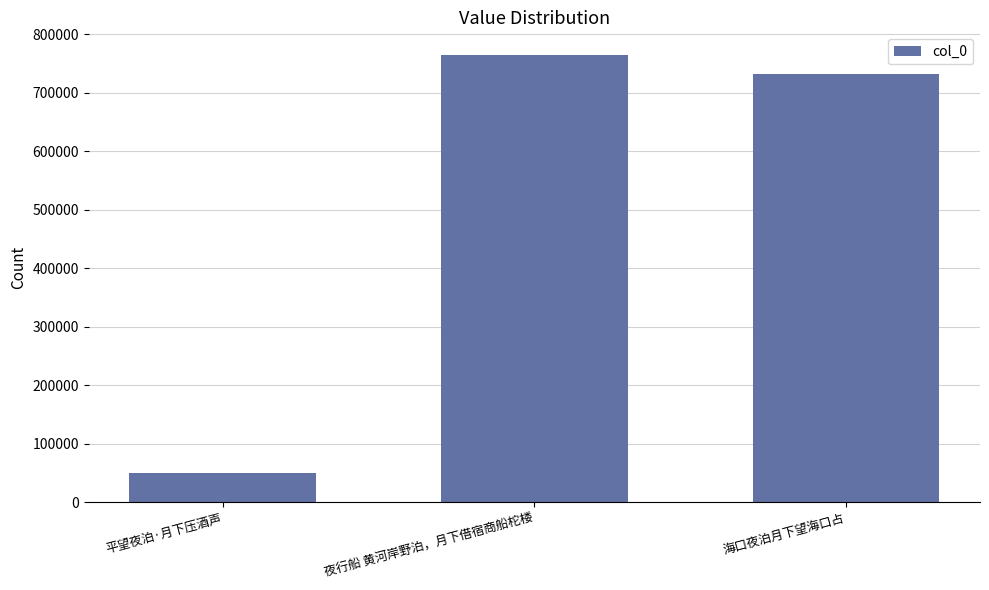

Where is the data nearest to the value 407419?

海口夜泊月下望海口占